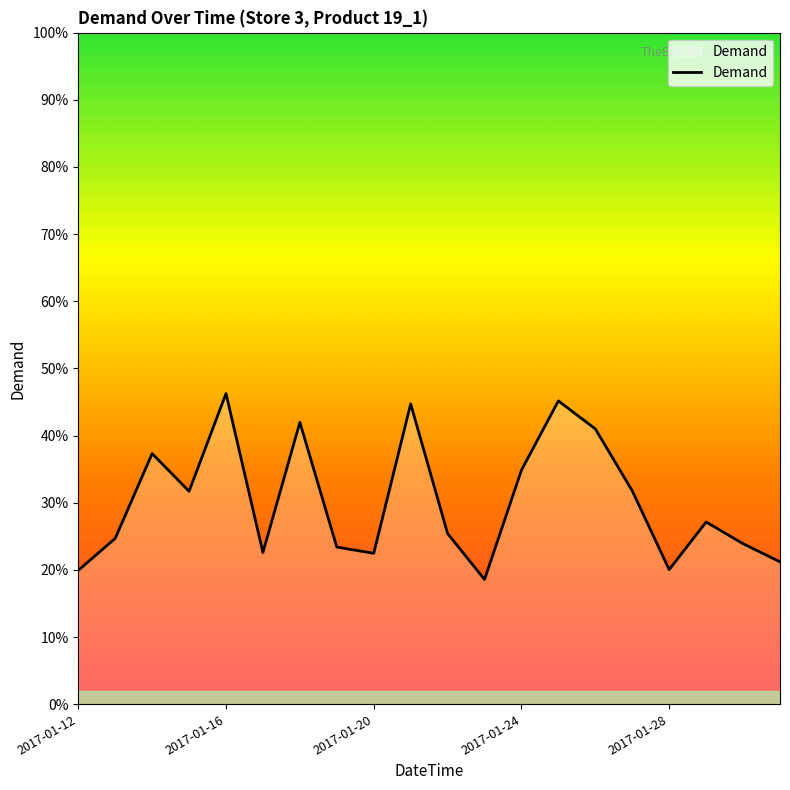

What is the greatest value displayed?

46.3